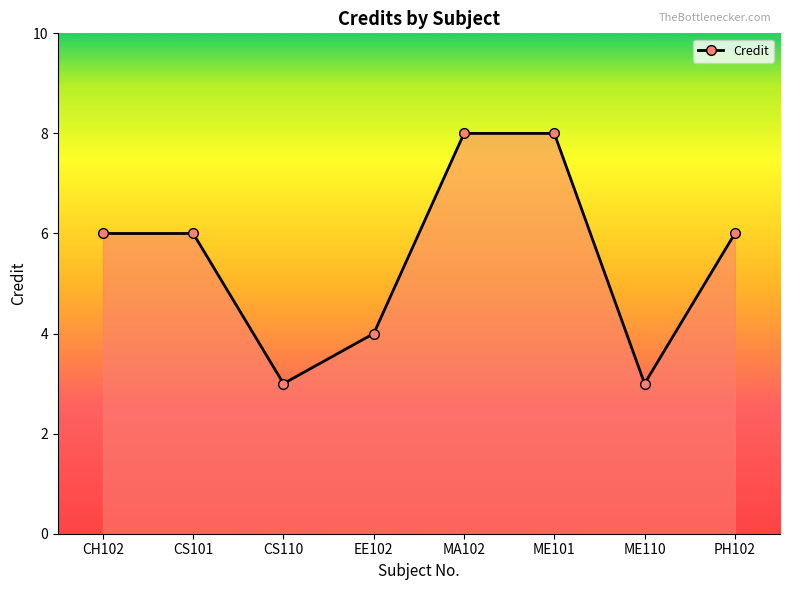

Where is the first local minimum?

CS110